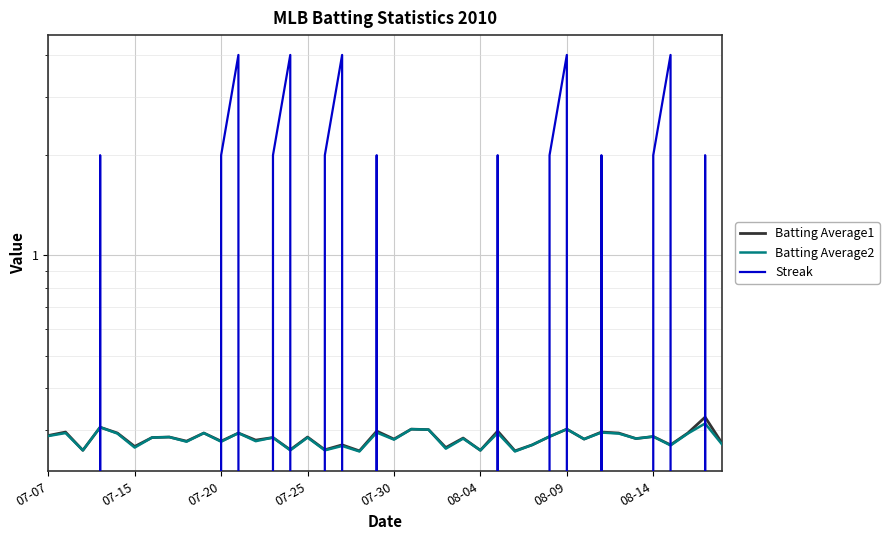

In Batting Average2, how many points are higher than both neighbors (excluding endpoints)?

16